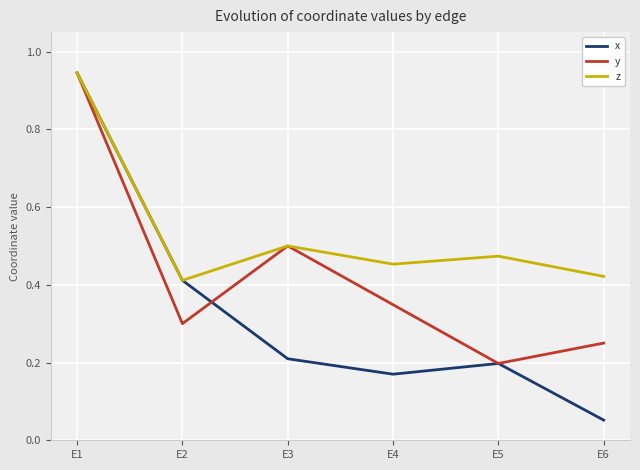

Where is the first local maximum for z?

E3